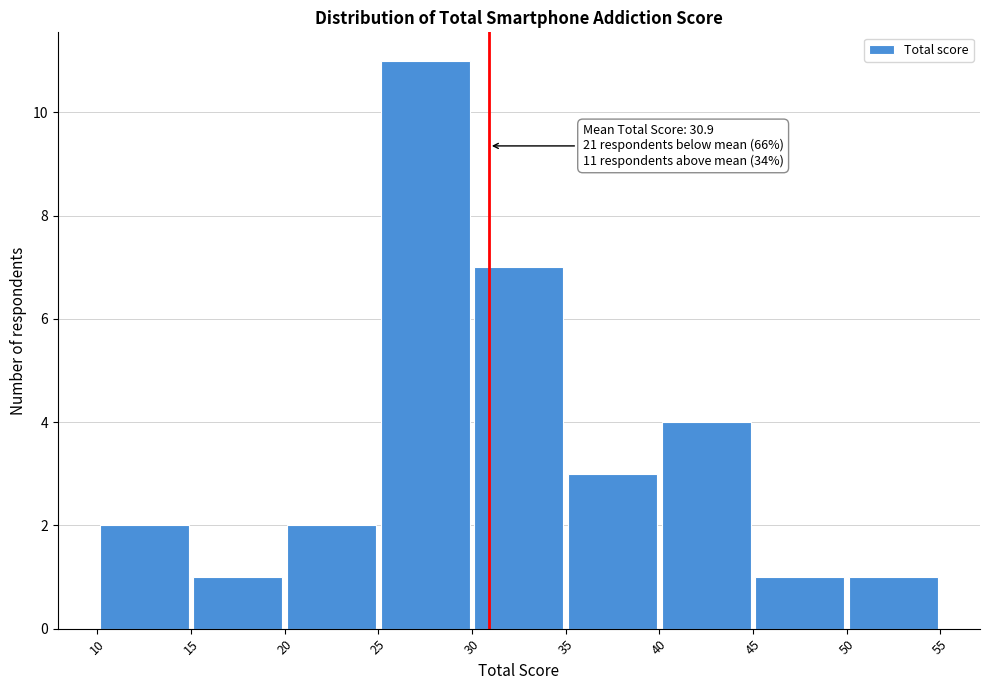

Which range on the x-axis has the tallest bar?

25 to 30